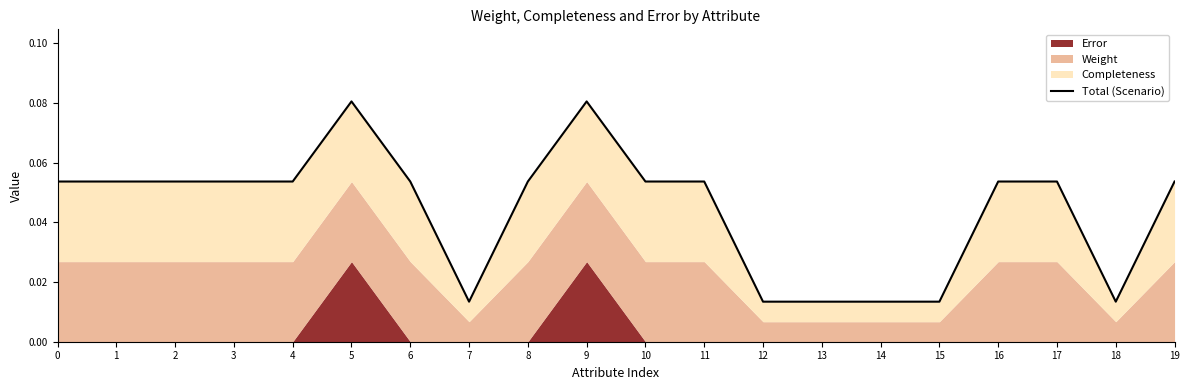

How many lines are shown in the chart?

1